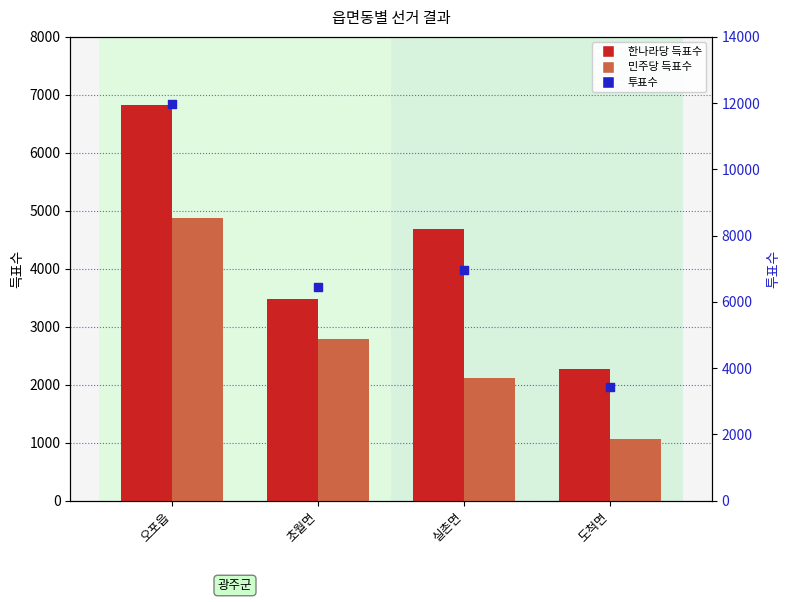

Which series reaches the minimum Y coordinate?

민주당 득표수